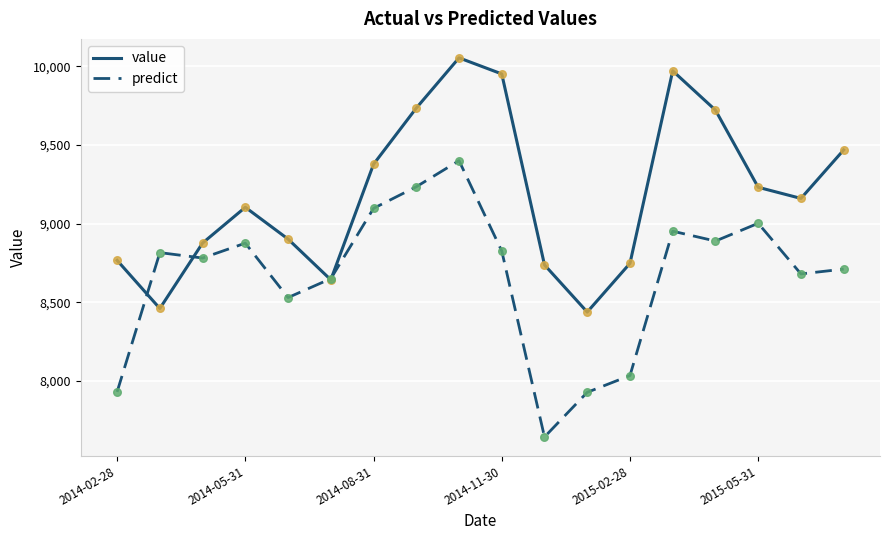

Which series has the widest spread of values?

predict